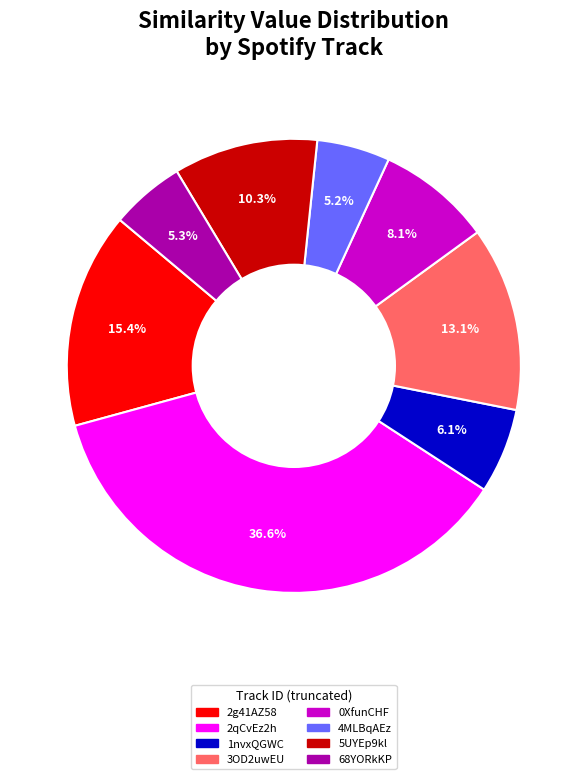

Does any single category account for the majority?

No